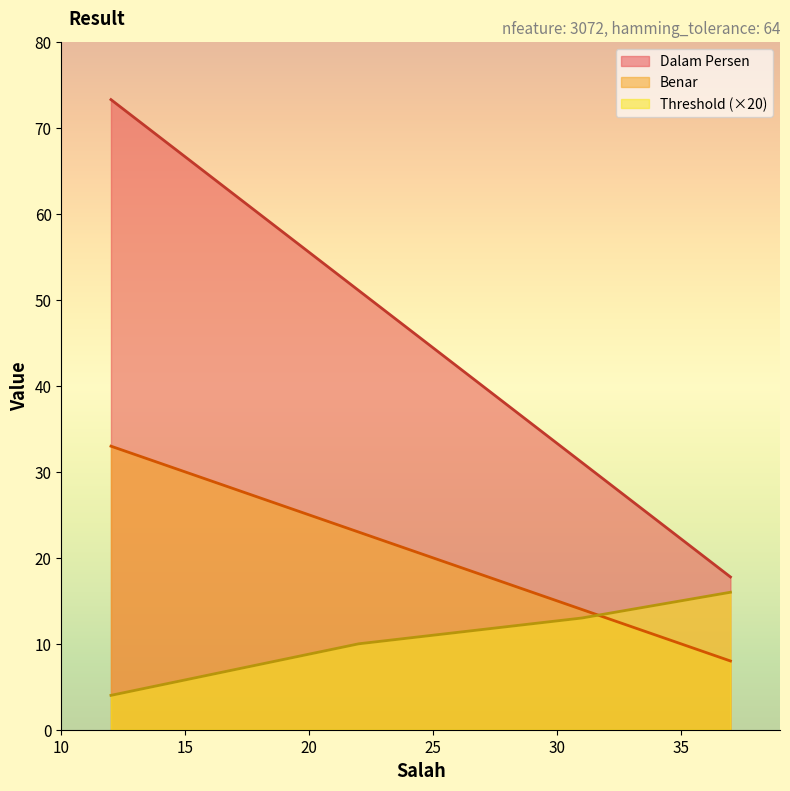

What is the highest value of the Dalam Persen series?

73.3